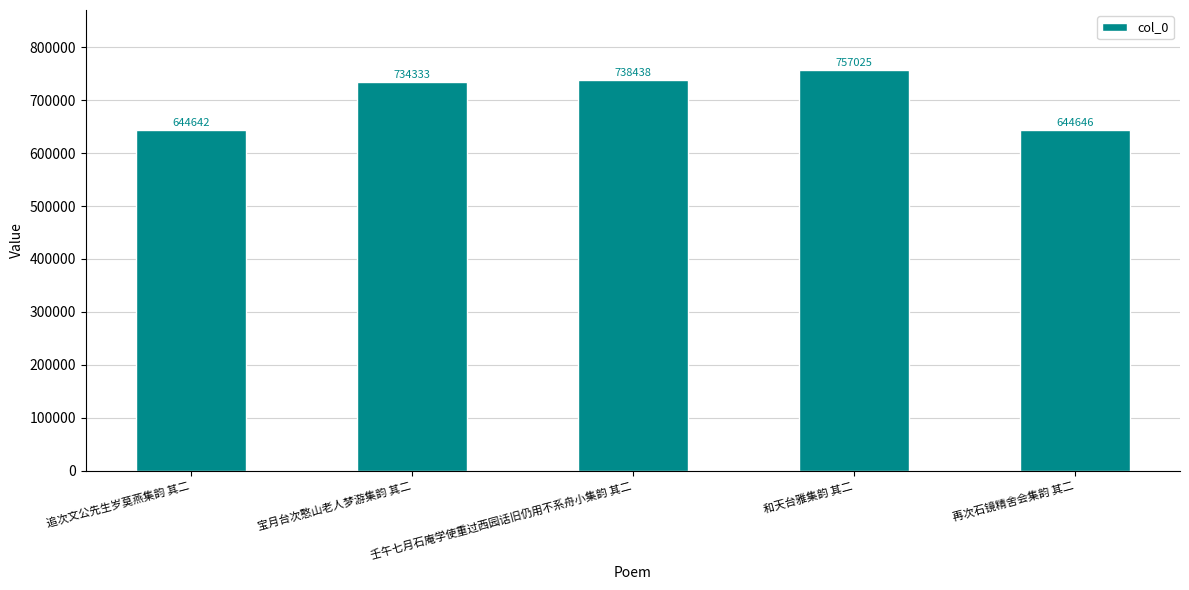

Where is the data nearest to the value 700833?

宝月台次憨山老人梦游集韵 其二